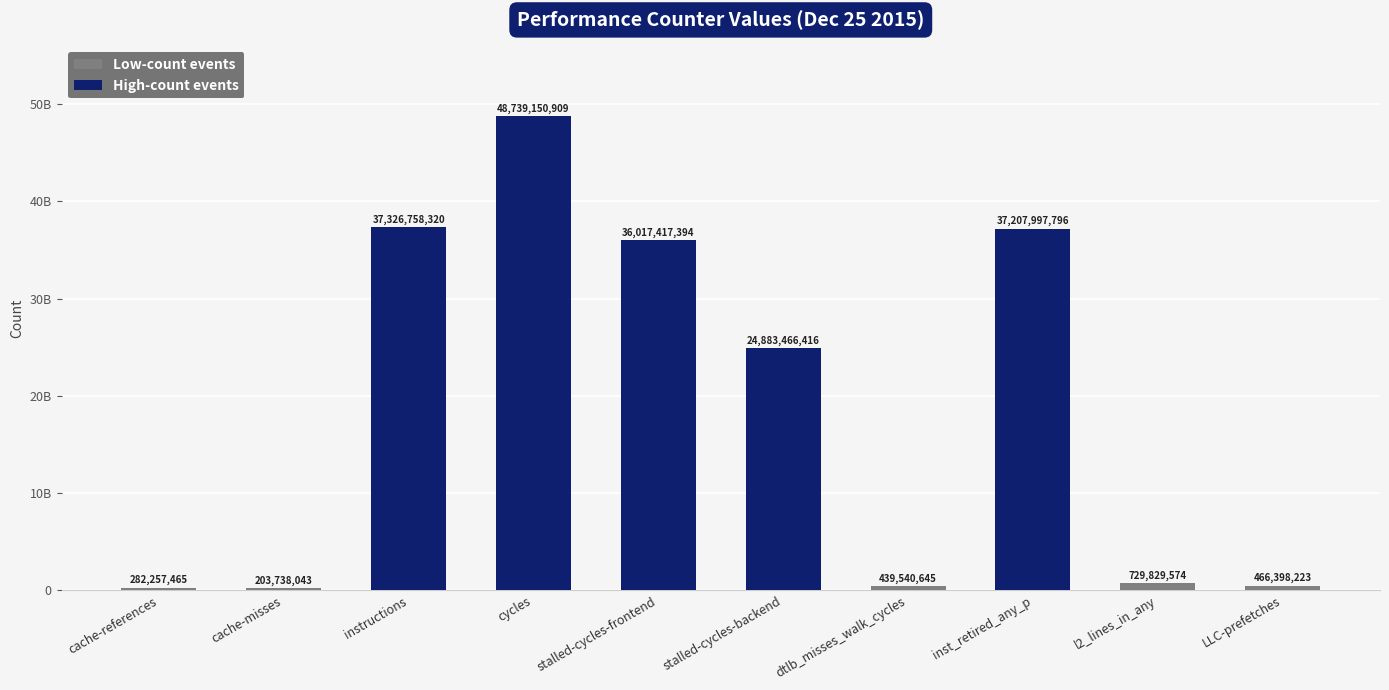

At which category does the chart reach its peak across all series?

cycles